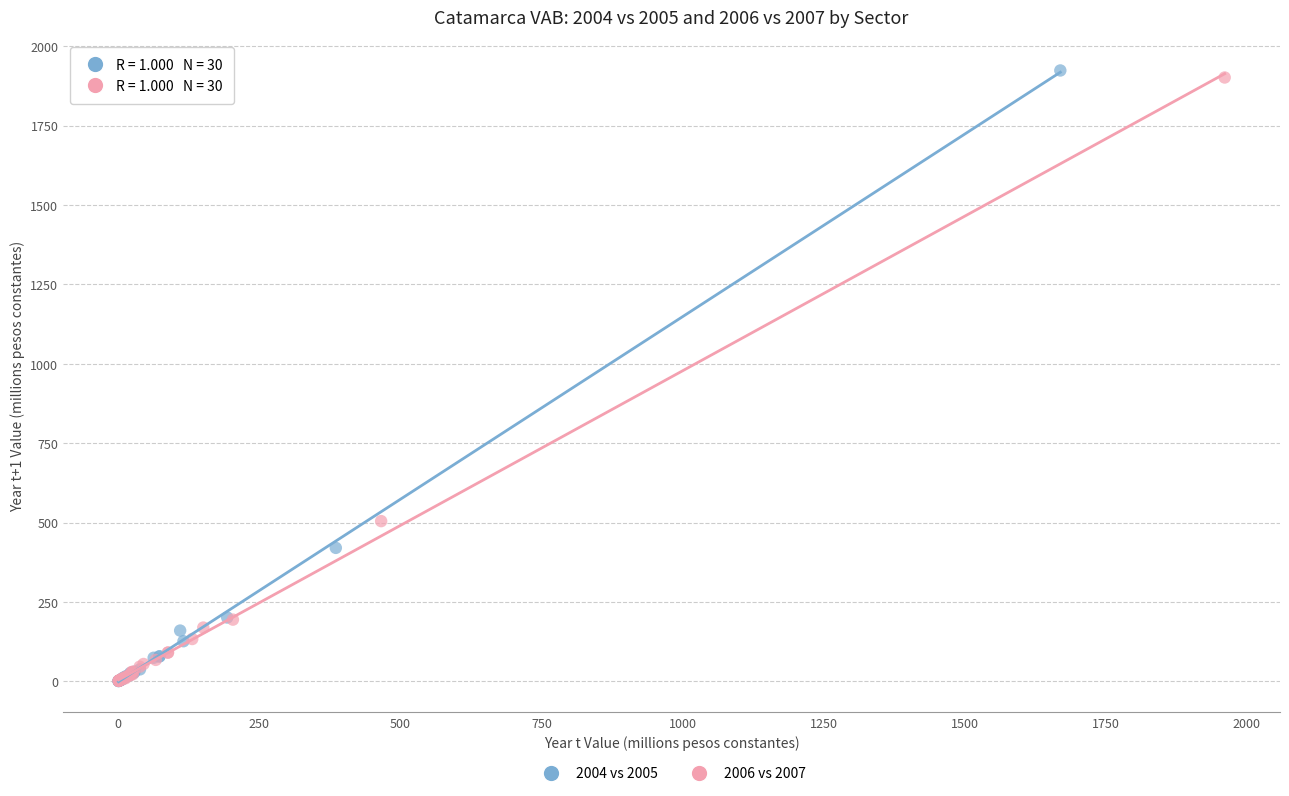

Which series has the widest spread of Y values?

2004 vs 2005